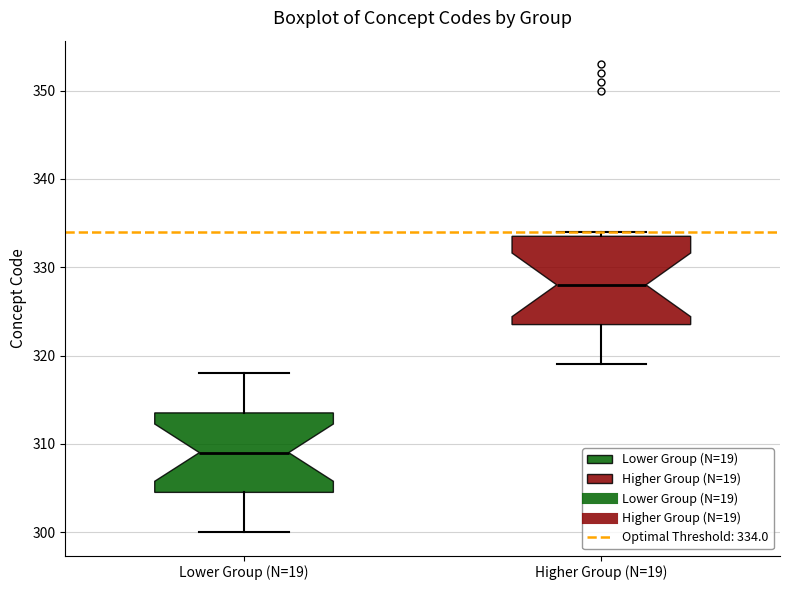

Where is the lower edge of the box for Lower Group (N=19) on the y-axis? The values are not printed on the chart, so give them approximately, as read against the axis.

305